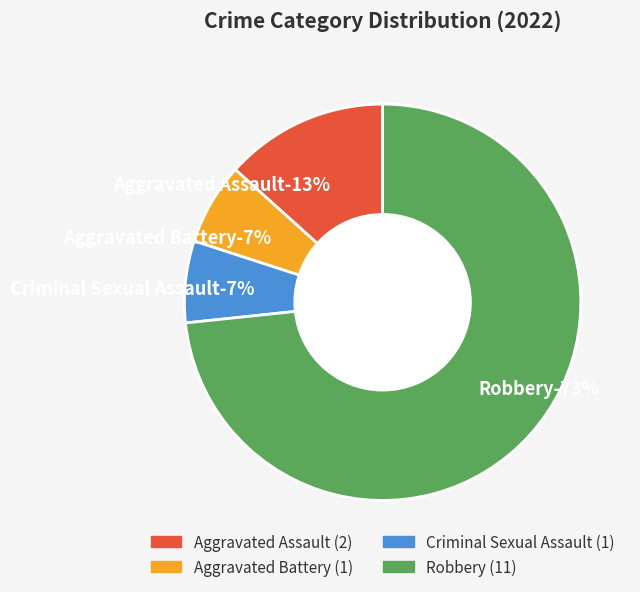

Rank the categories by value from lowest to highest.

Aggravated Battery, Criminal Sexual Assault, Aggravated Assault, Robbery